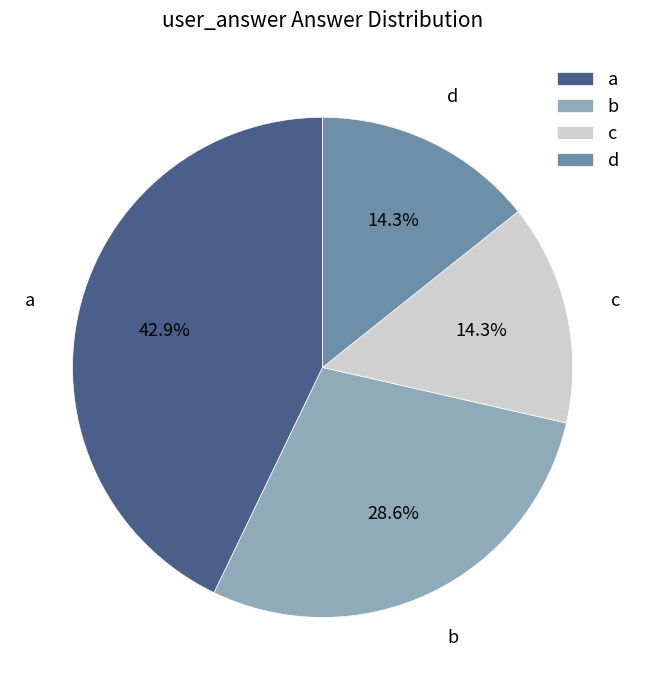

To the nearest percent, what percentage of the pie is d?

14%